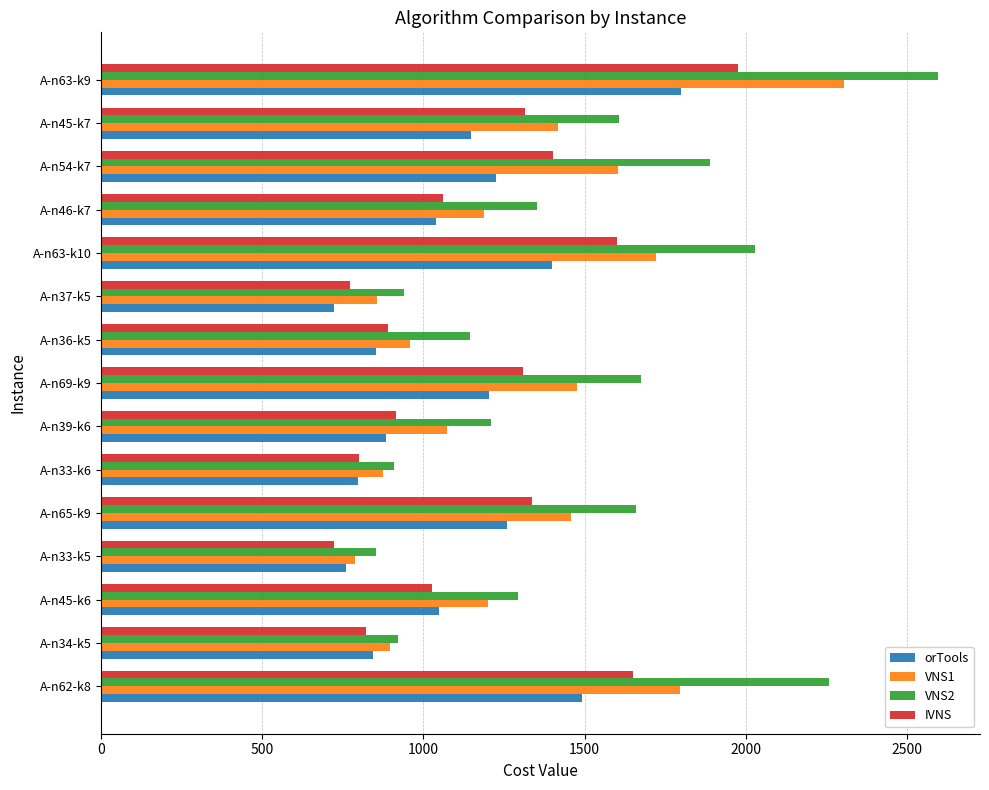

Rank the series at A-n54-k7 from highest to lowest value.

VNS2, VNS1, IVNS, orTools